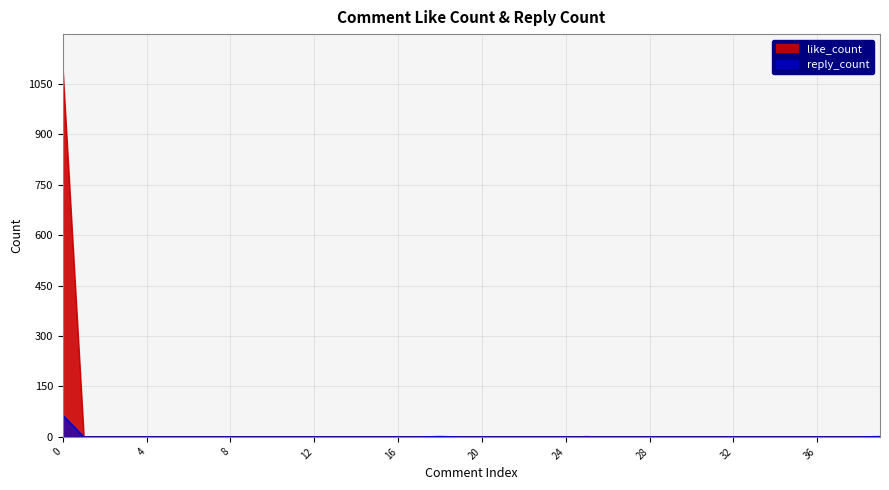

At which category does reply_count reach its first local peak?

18